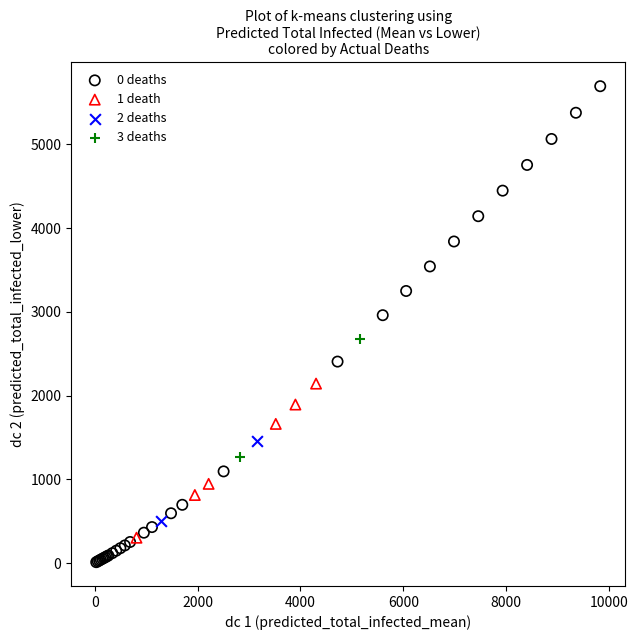

Which series reaches the maximum Y coordinate?

0 deaths